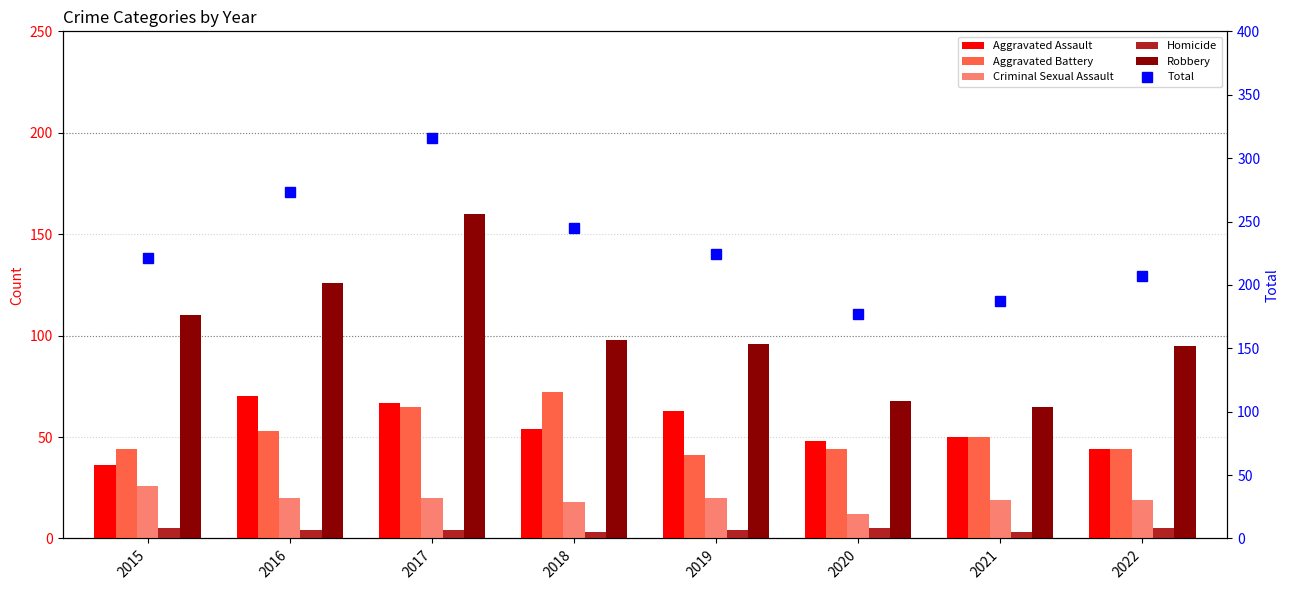

At which category is the sum across all series the highest?

2017